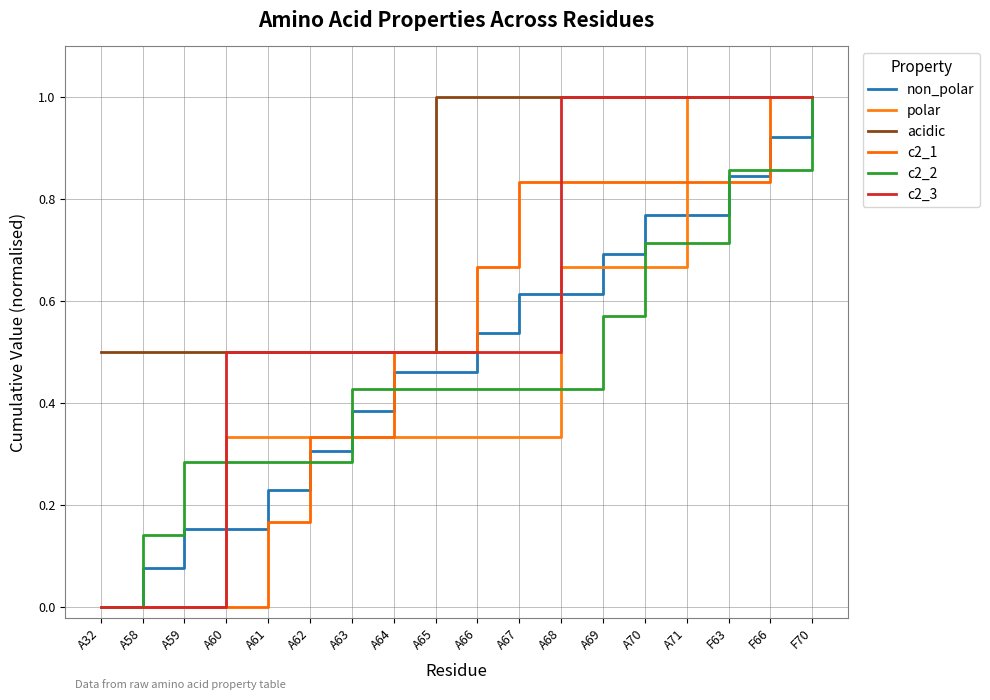

Does the chart display data point markers on the line(s)?

No